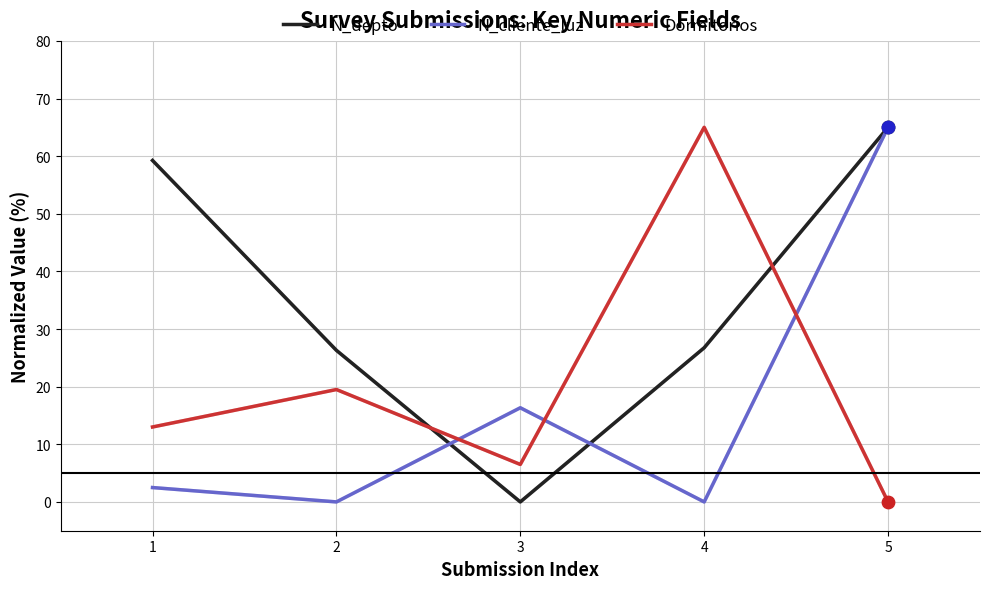

What is the difference between the highest and lowest values at 2?

26.3